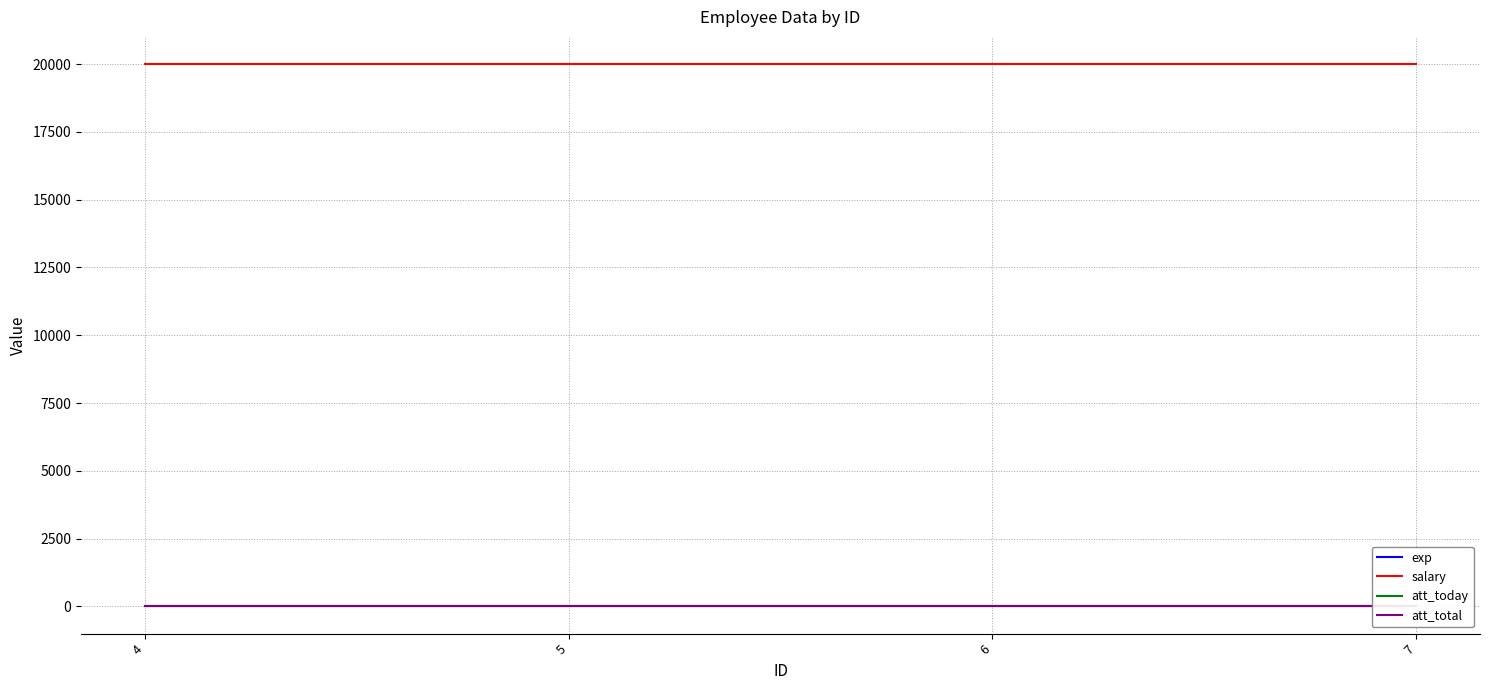

True or false: att_total and att_today cross at least once.

False